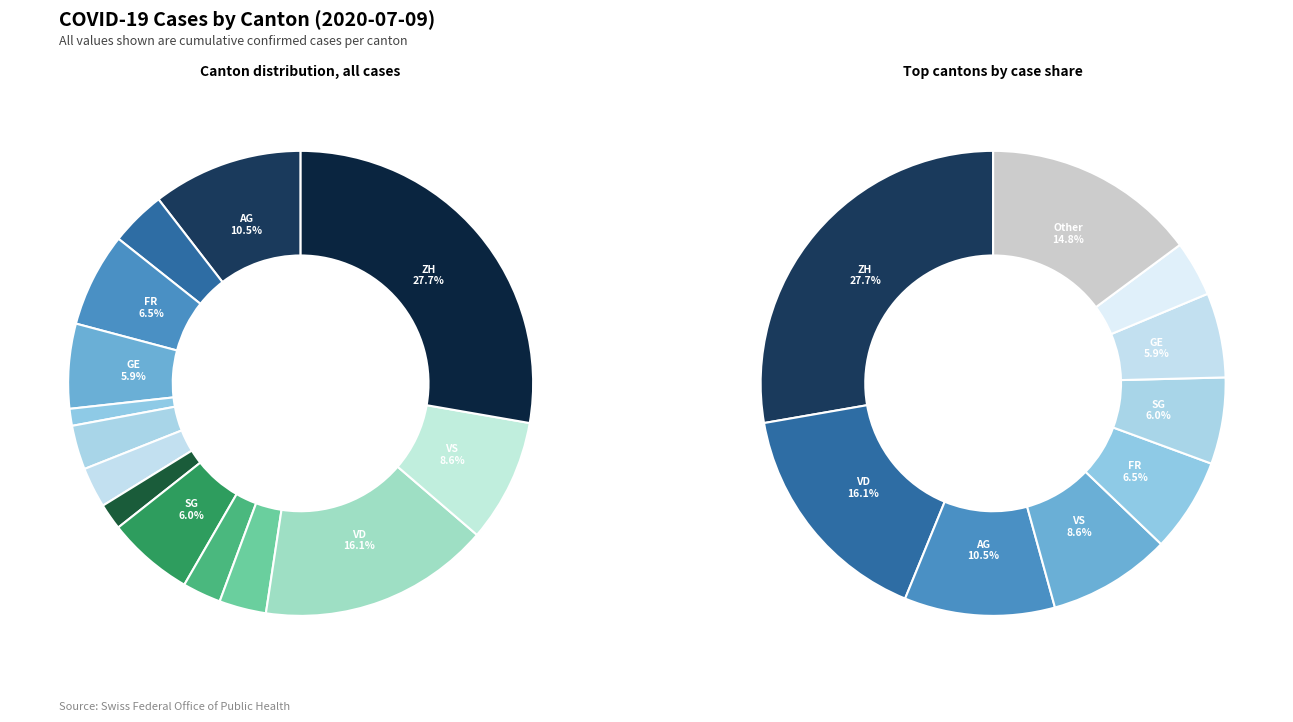

To the nearest percent, what is the combined percentage of GE and BE?

10%